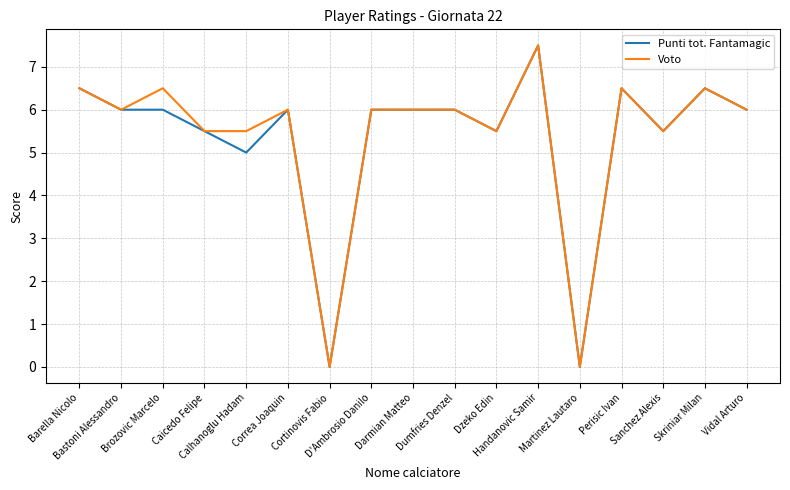

What is the highest value of the Voto series?

7.5